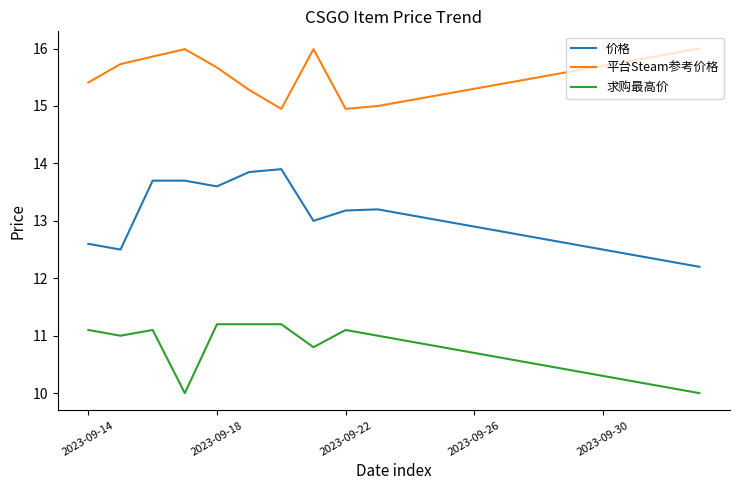

What is the average value of the 求购最高价 series?

10.7